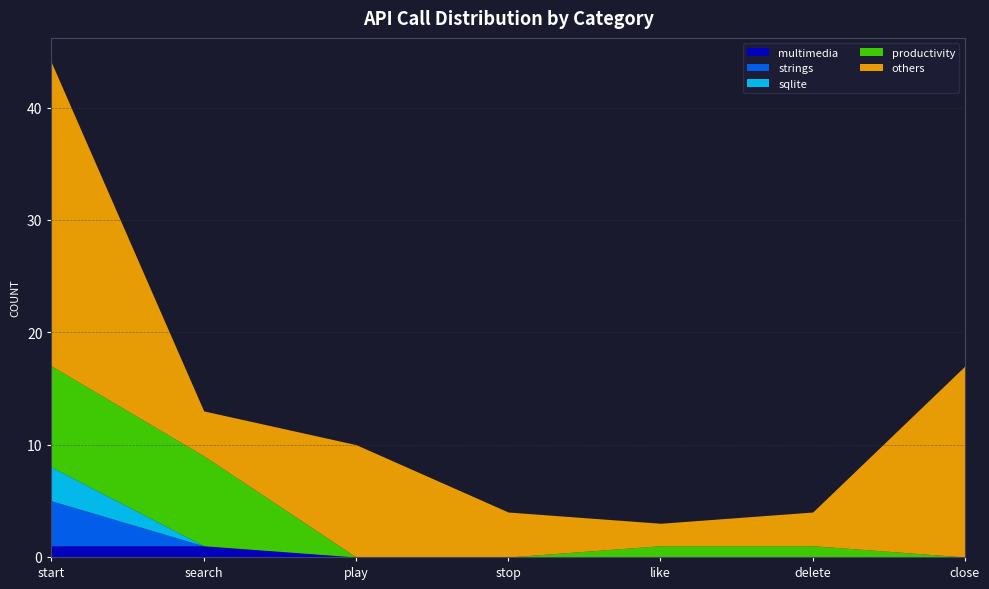

What is the sum of all multimedia values?

2